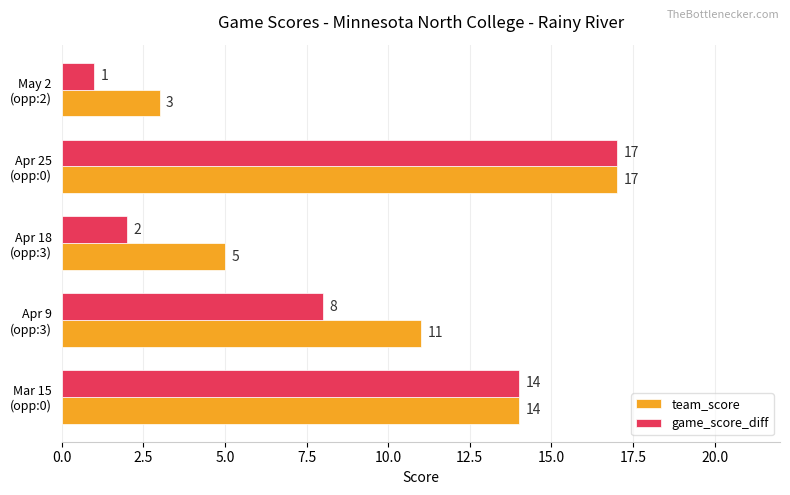

Which label corresponds to the smallest value in the chart?

May 2
(opp:2)